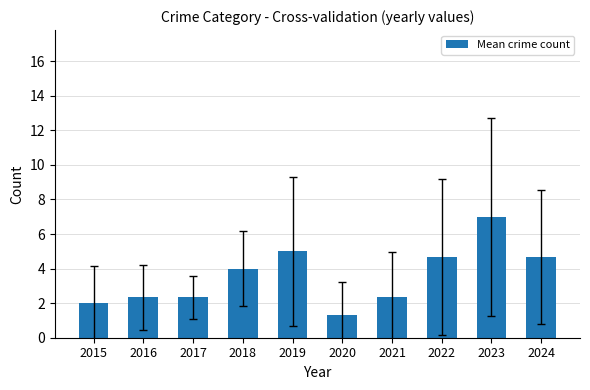

Reading left to right, transcribe all the data shown in this chart.

2015=2.0	2016=2.3	2017=2.3	2018=4.0	2019=5.0	2020=1.3	2021=2.3	2022=4.7	2023=7.0	2024=4.7